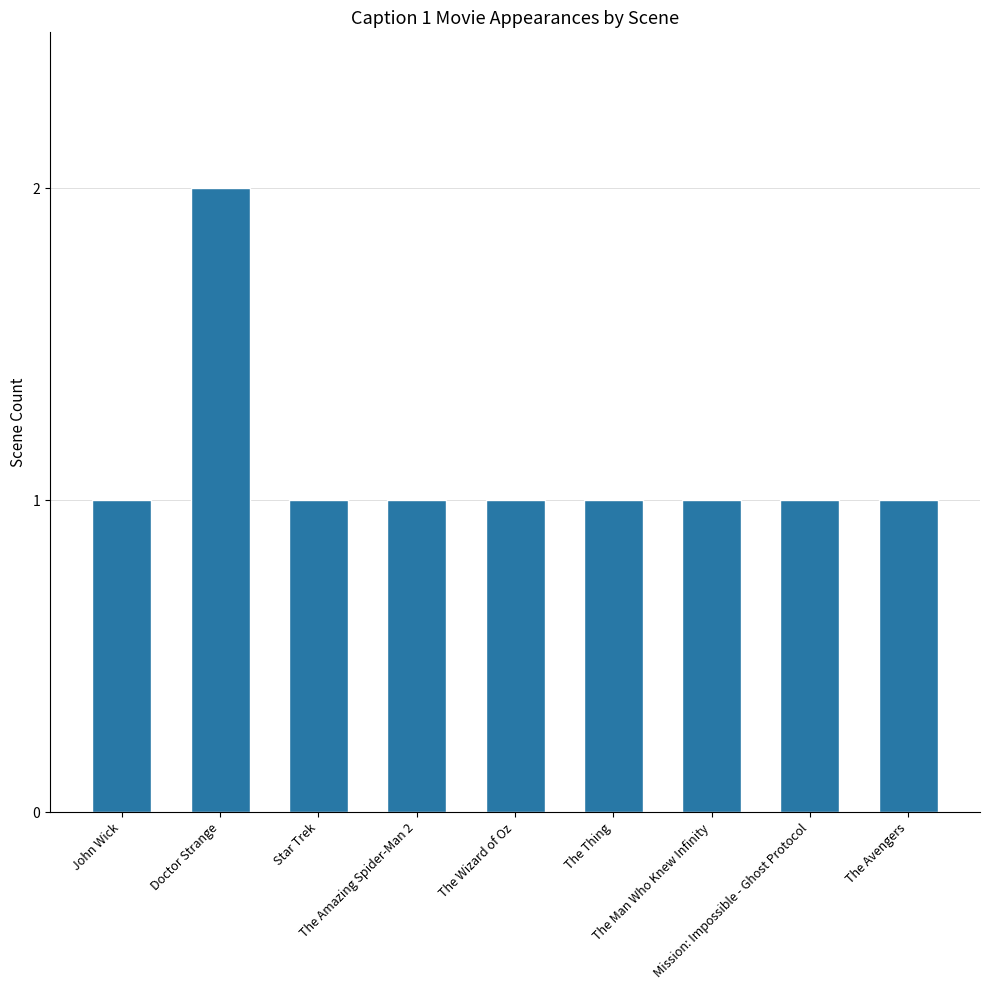

At which category does the chart reach its peak across all series?

Doctor Strange